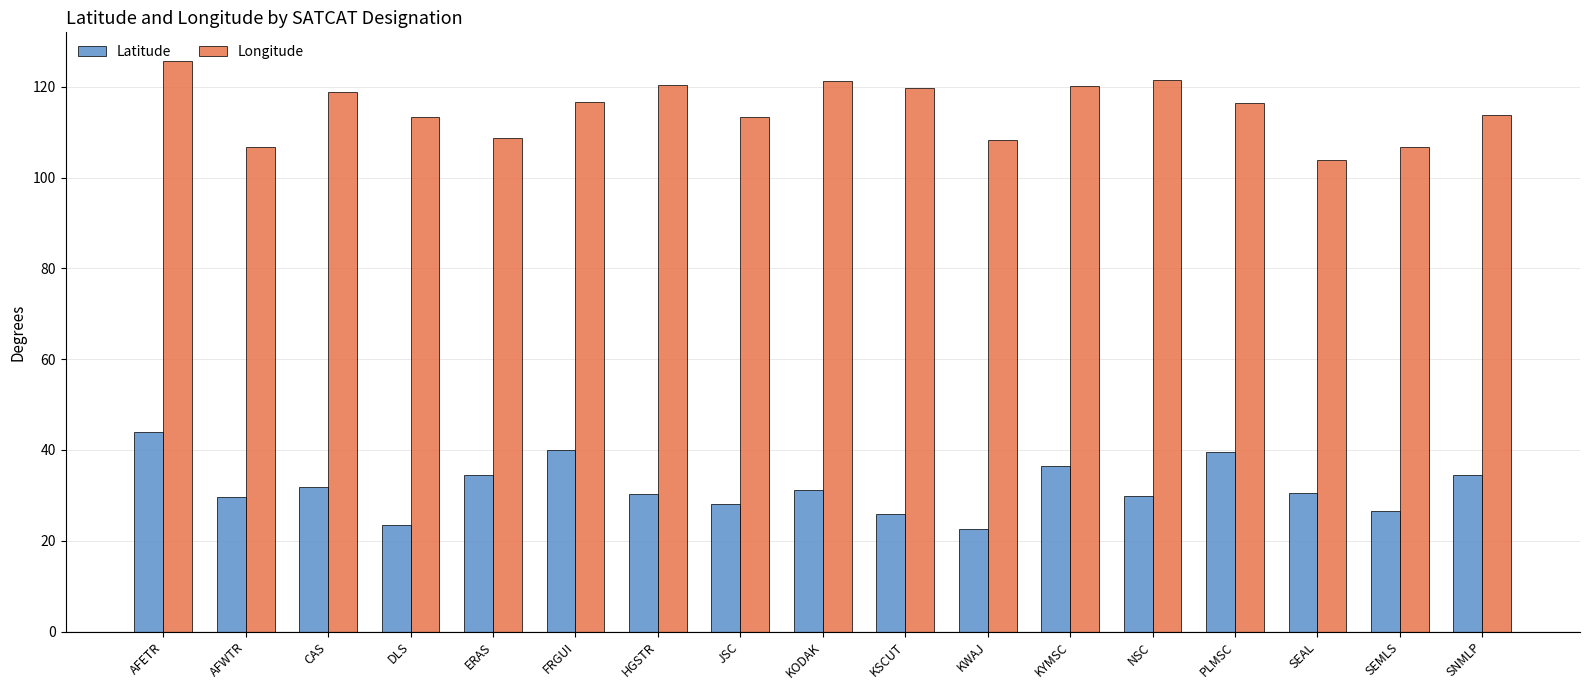

At which label does Longitude reach its peak?

AFETR